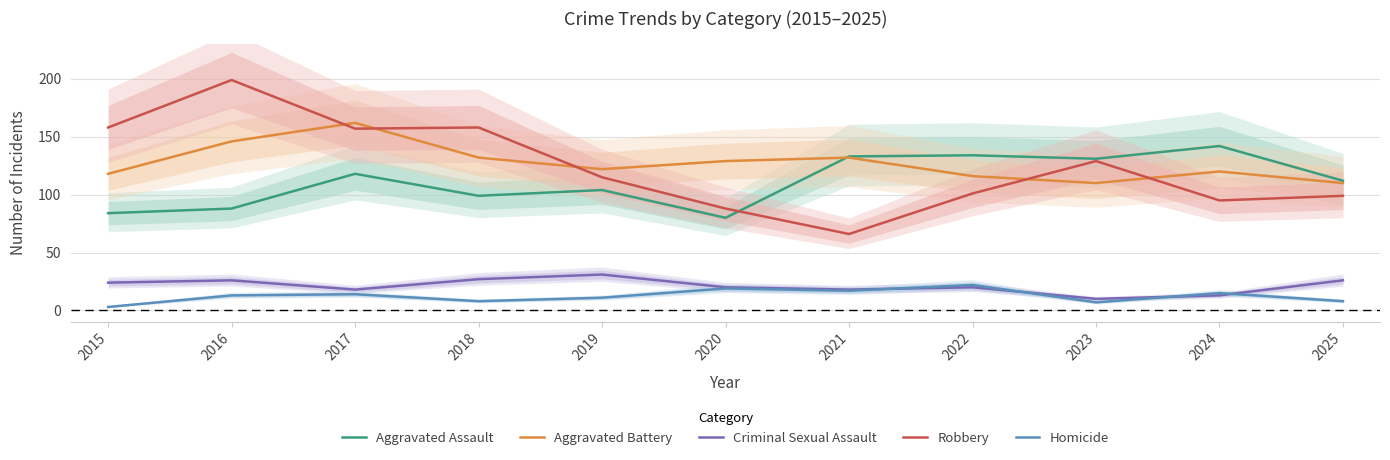

How many values in the Aggravated Battery series exceed 122?

5